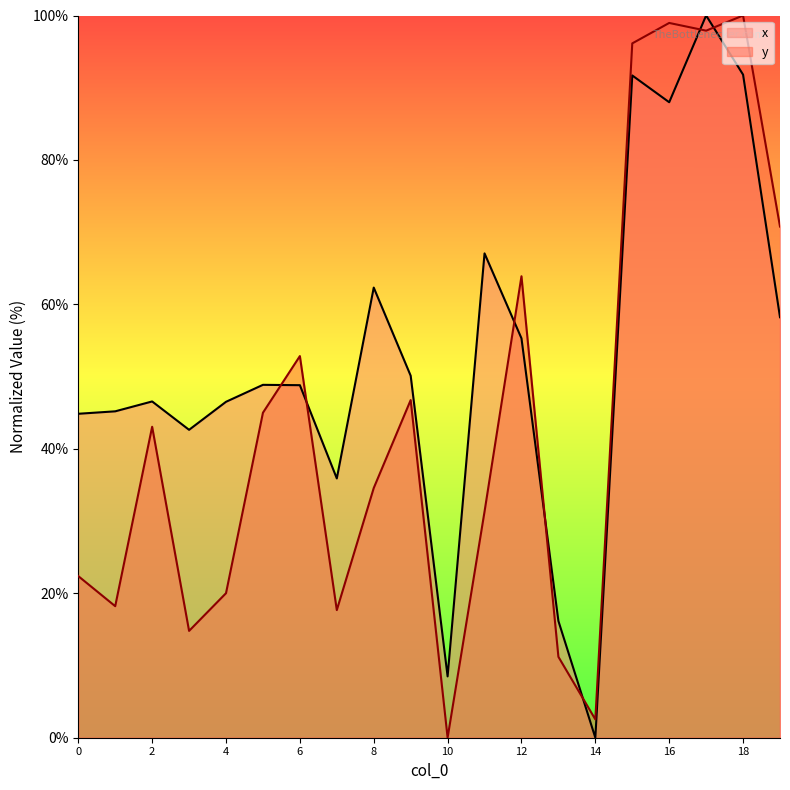

What is the value of the y point at the 4th from the left?

14.8